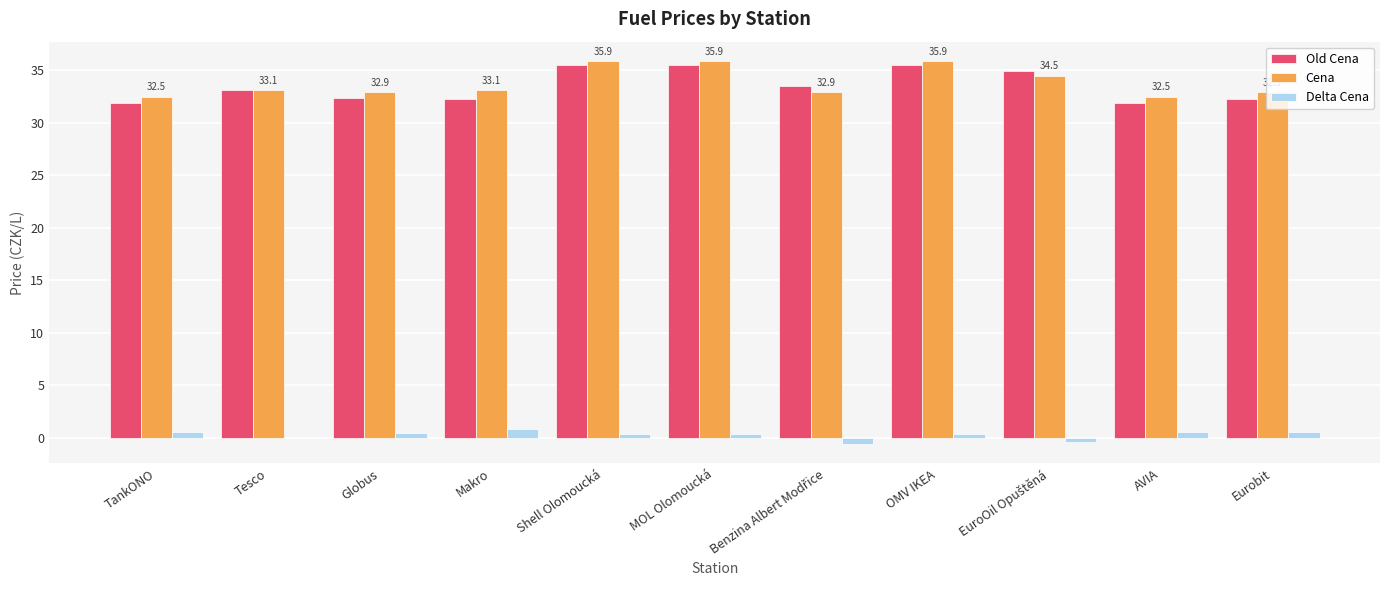

Is the value of Delta Cena at OMV IKEA greater than the value of Old Cena at TankONO?

No